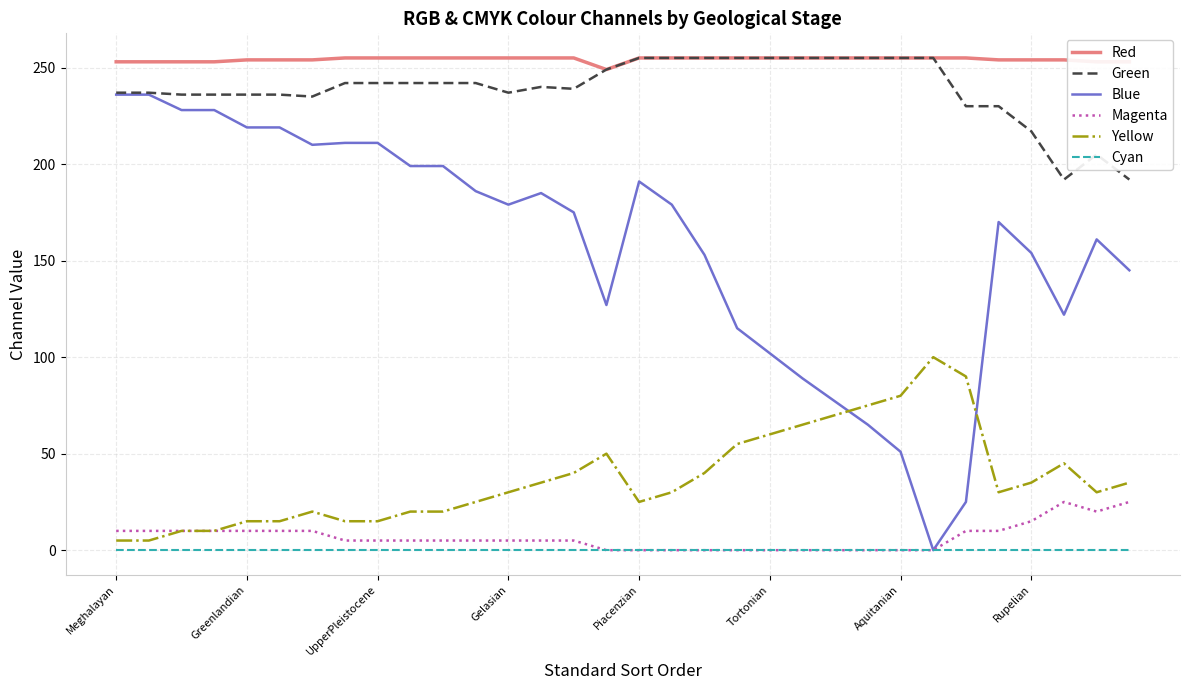

Which series has the largest total across all categories?

Red